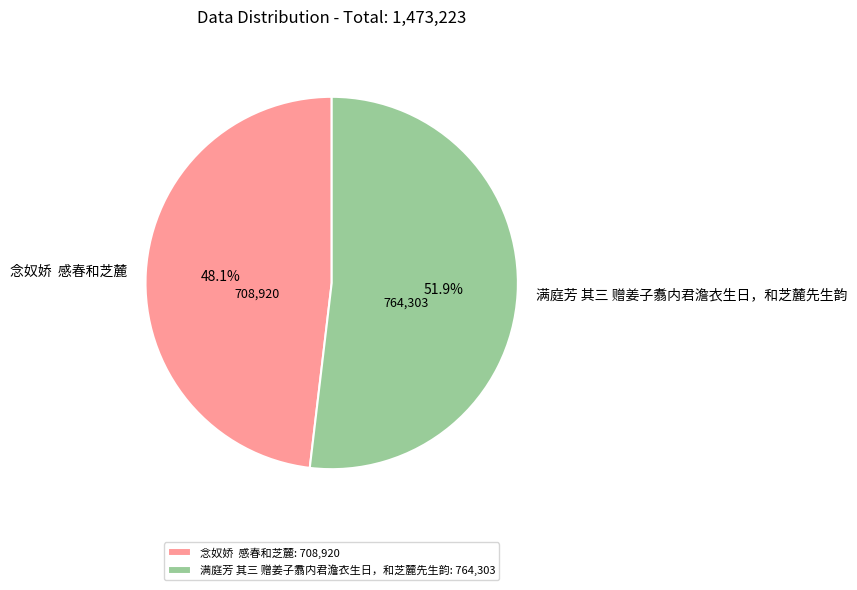

Does 满庭芳 其三 赠姜子翥内君澹衣生日，和芝麓先生韵 represent more than half of the total?

Yes